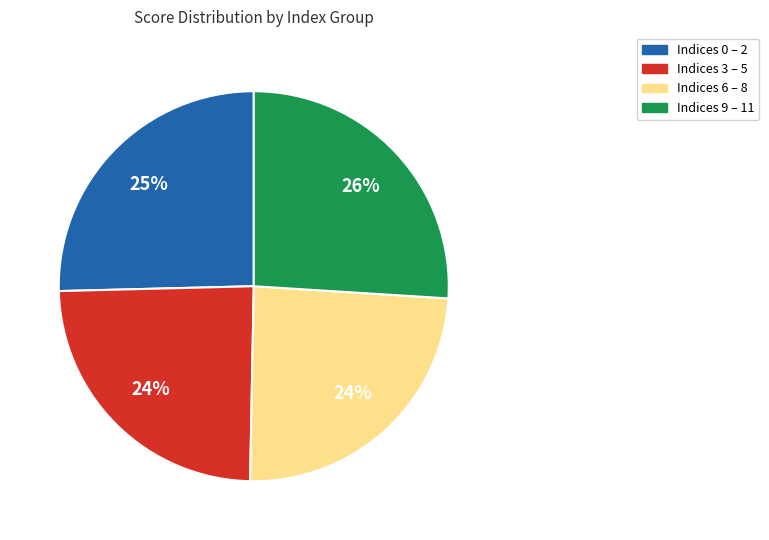

To the nearest percent, what is the difference between the largest and smallest slice percentages?

2%